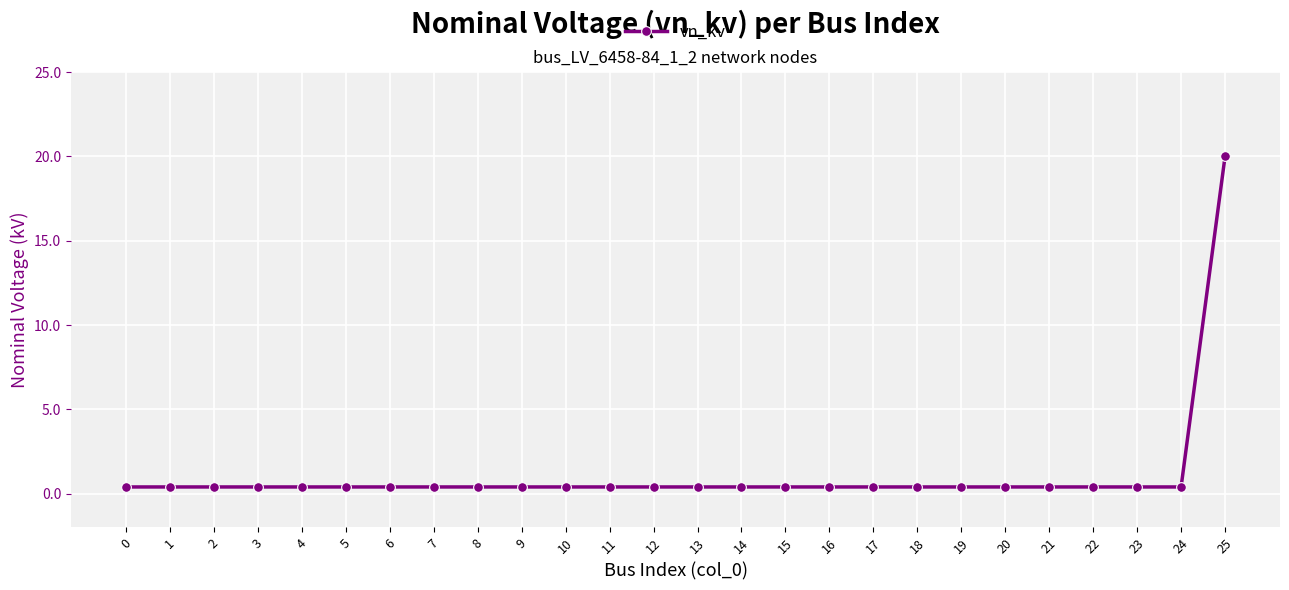

True or false: the data shows 0.4 at 21.

True